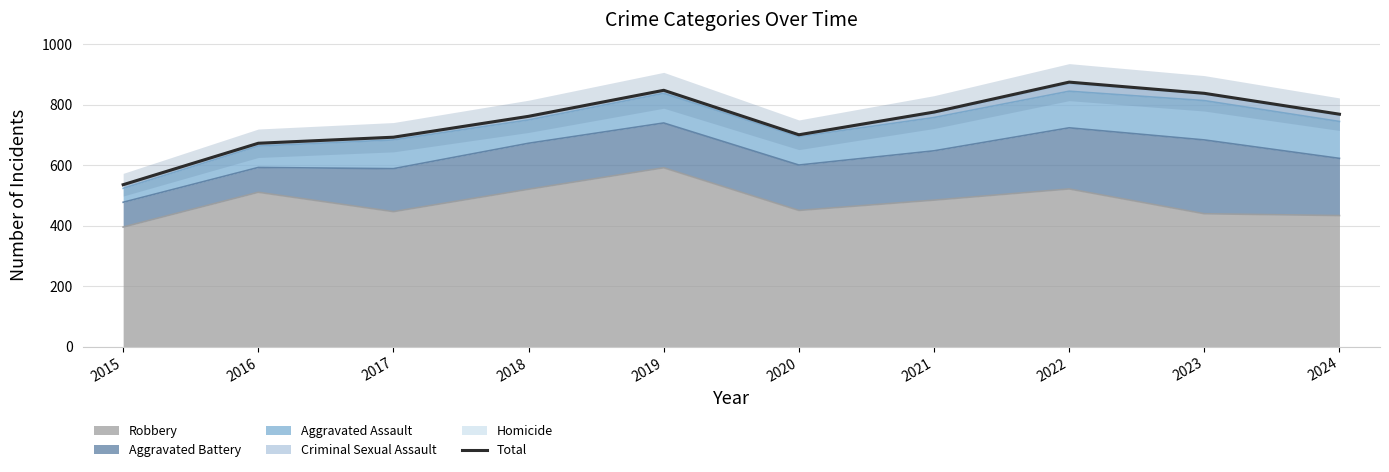

How many points are lower than both their immediate neighbors (excluding endpoints)?

1